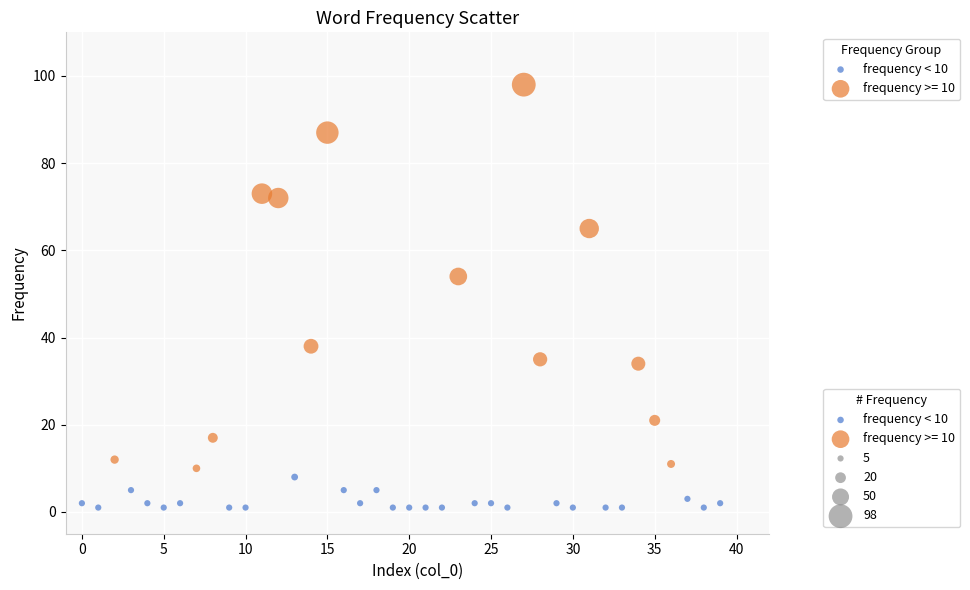

Which series reaches the maximum Y coordinate?

frequency >= 10